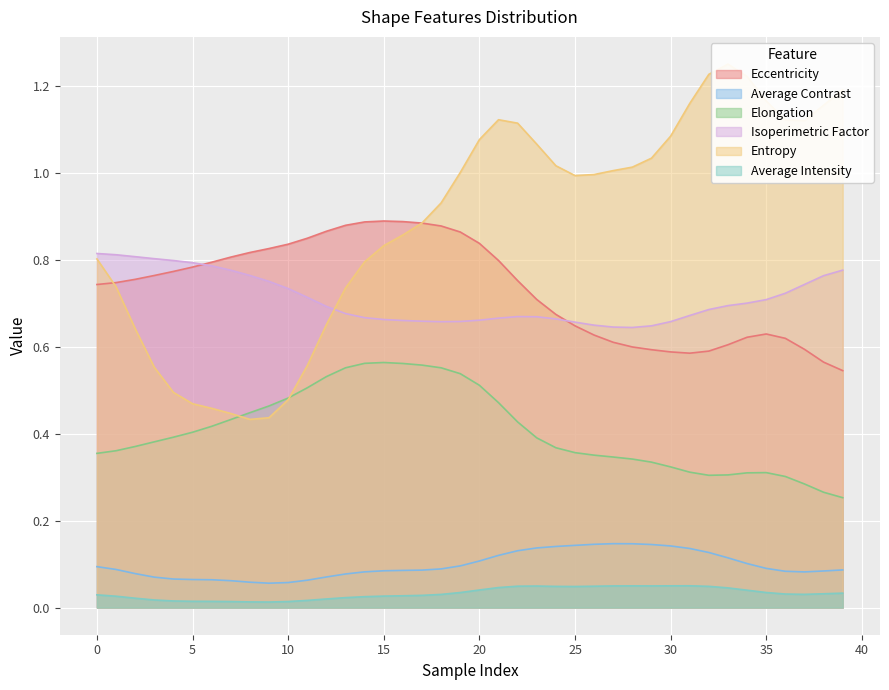

In Isoperimetric Factor, how many points are higher than both neighbors (excluding endpoints)?

1